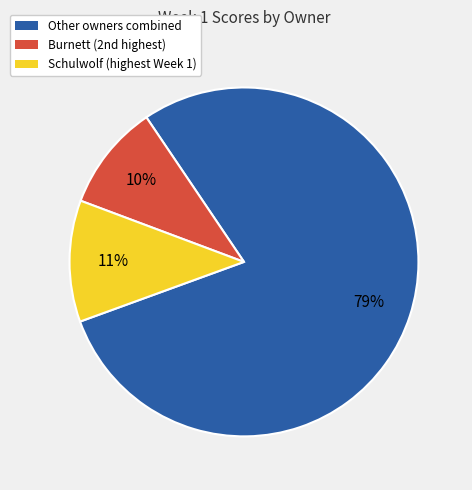

Rank the categories by value from lowest to highest.

Burnett (2nd highest), Schulwolf (highest Week 1), Other owners combined